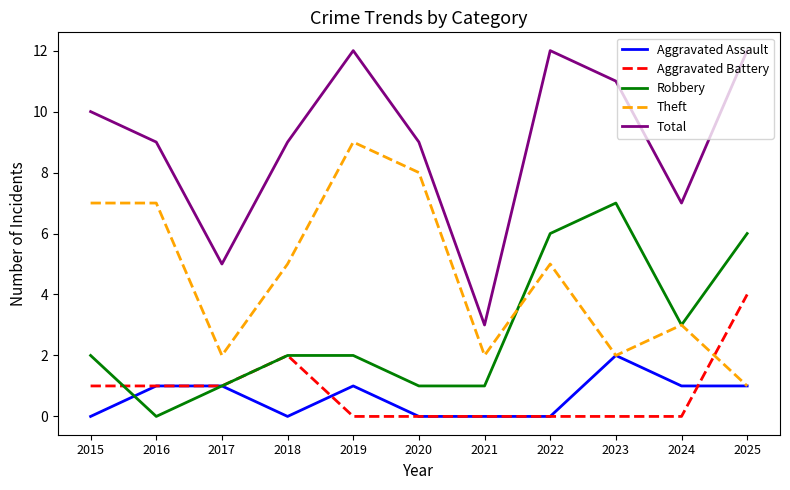

How many lines are shown in the chart?

5